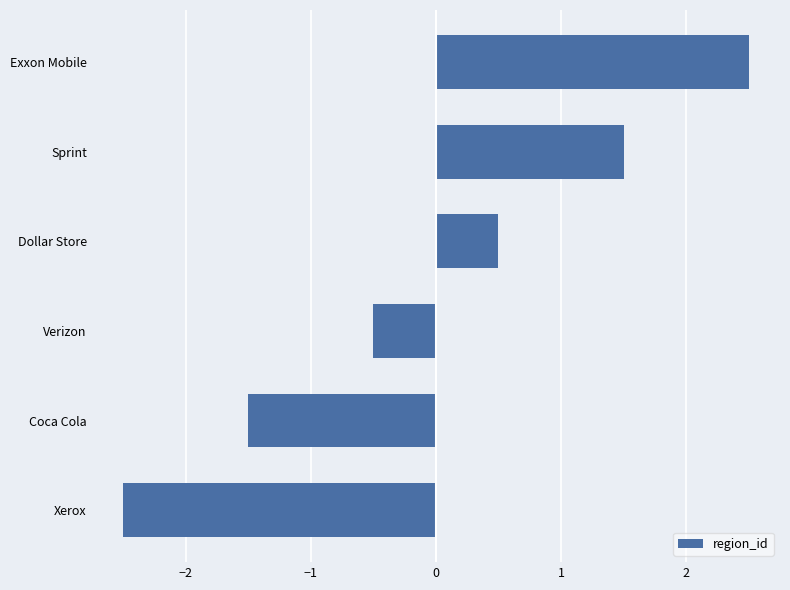

Count the number of categories in the chart.

6